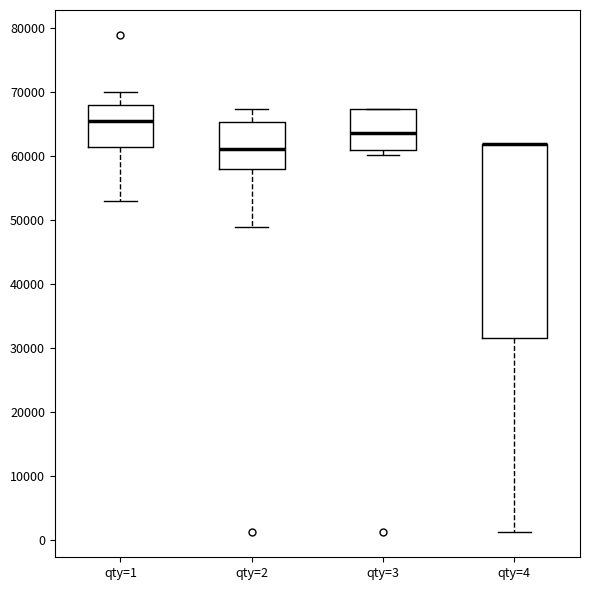

Which box is the tallest, from its lower edge to its upper edge?

qty=4